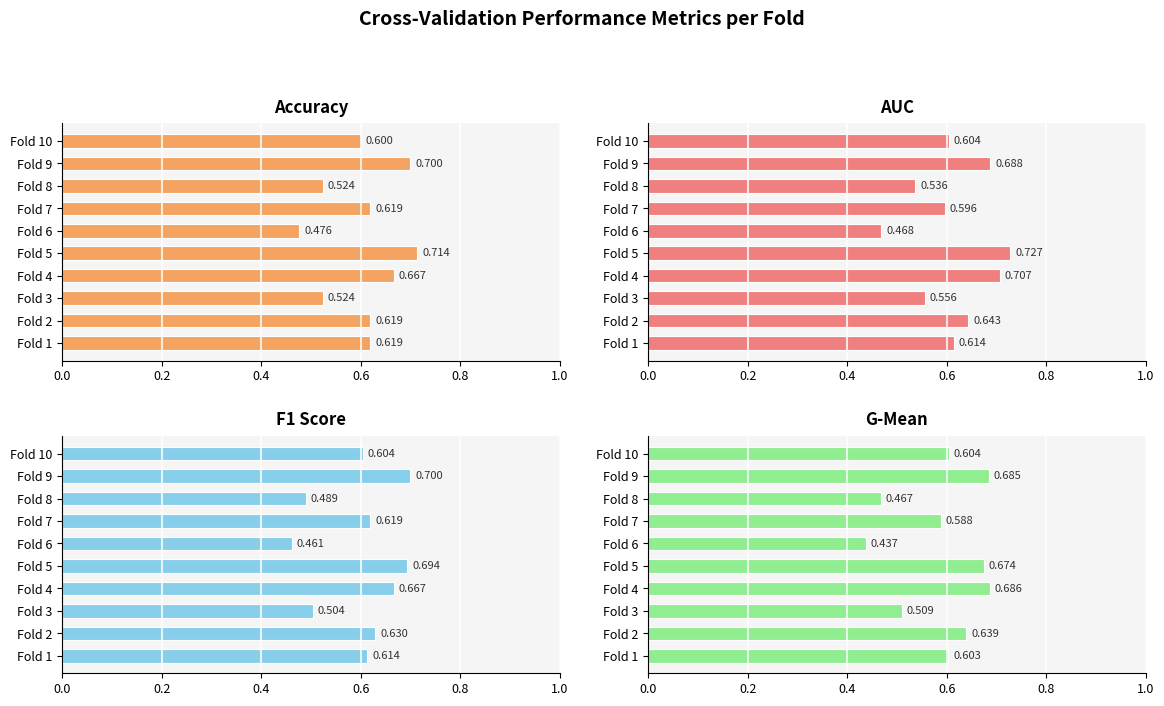

What is the value of the Accuracy bar at the 7th from the left?

0.6